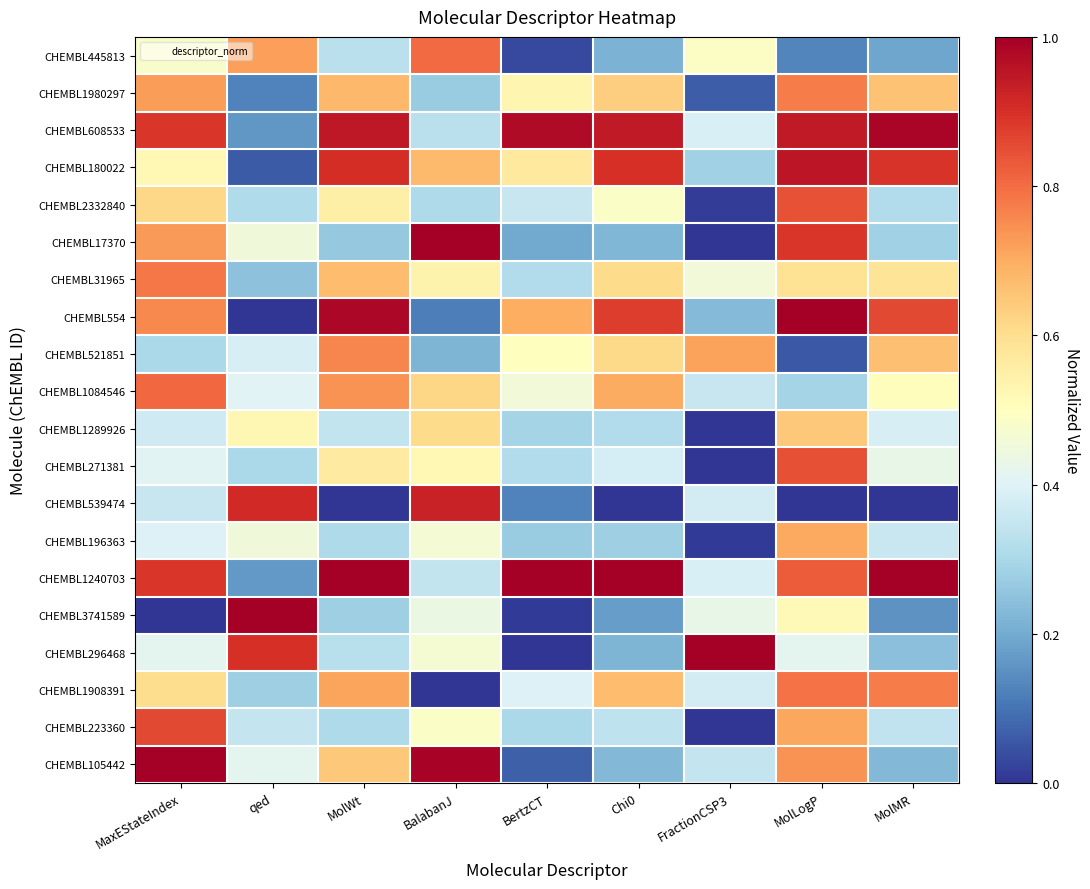

Count the number of data series in this chart.

20